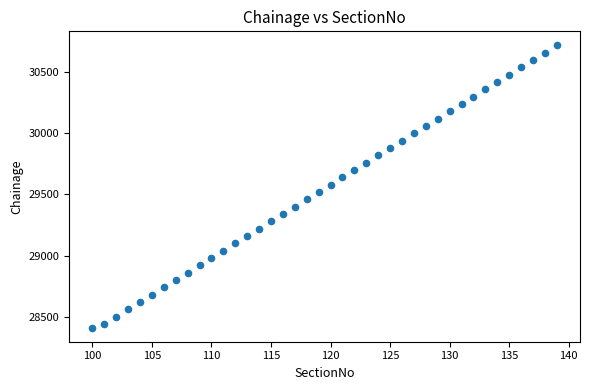

What is the range of Y values (max minus min)?

2310